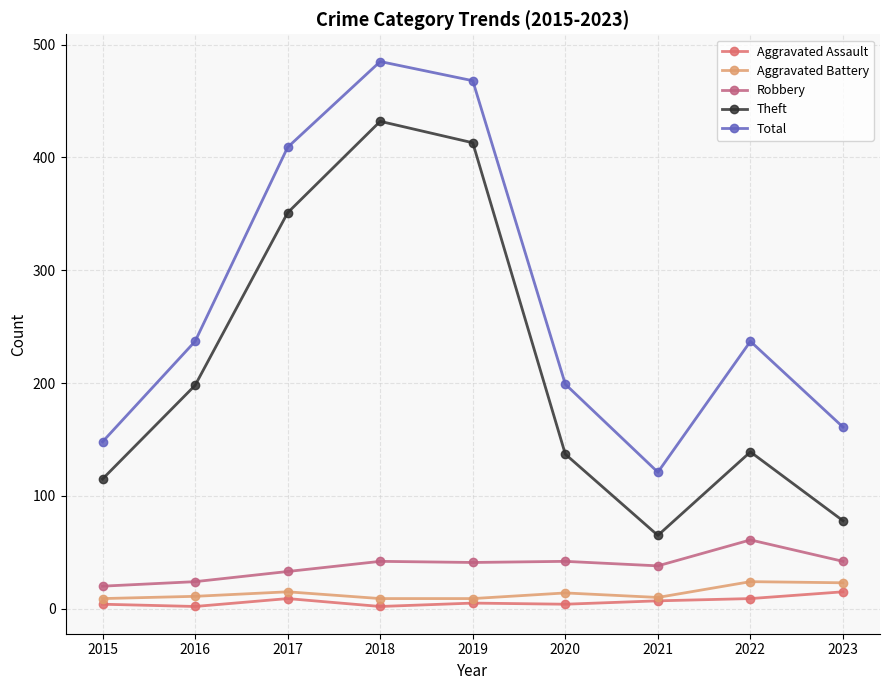

Reading left to right, transcribe all the data shown in this chart.

Aggravated Assault: 4	2	9	2	5	4	7	9	15
Aggravated Battery: 9	11	15	9	9	14	10	24	23
Robbery: 20	24	33	42	41	42	38	61	42
Theft: 115	198	351	432	413	137	65	139	78
Total: 148	237	409	485	468	199	121	237	161